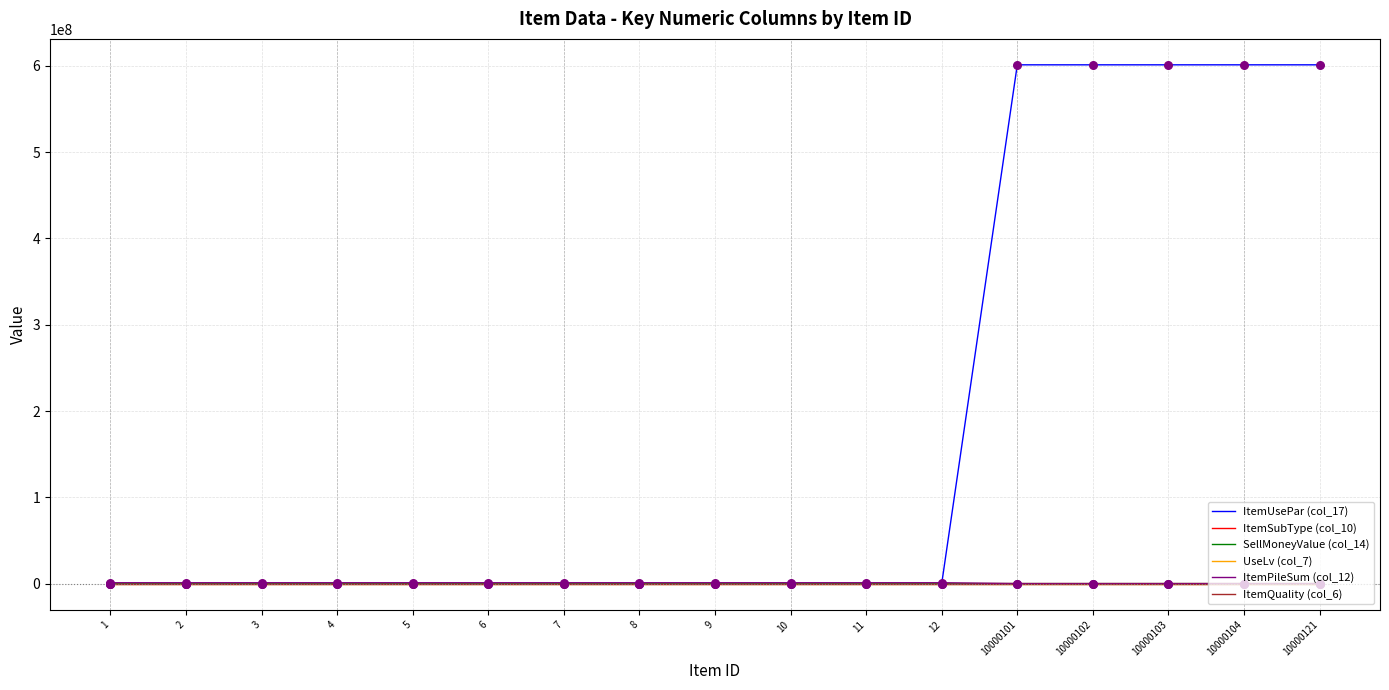

At how many categories does at least one series exceed 300703790?

5